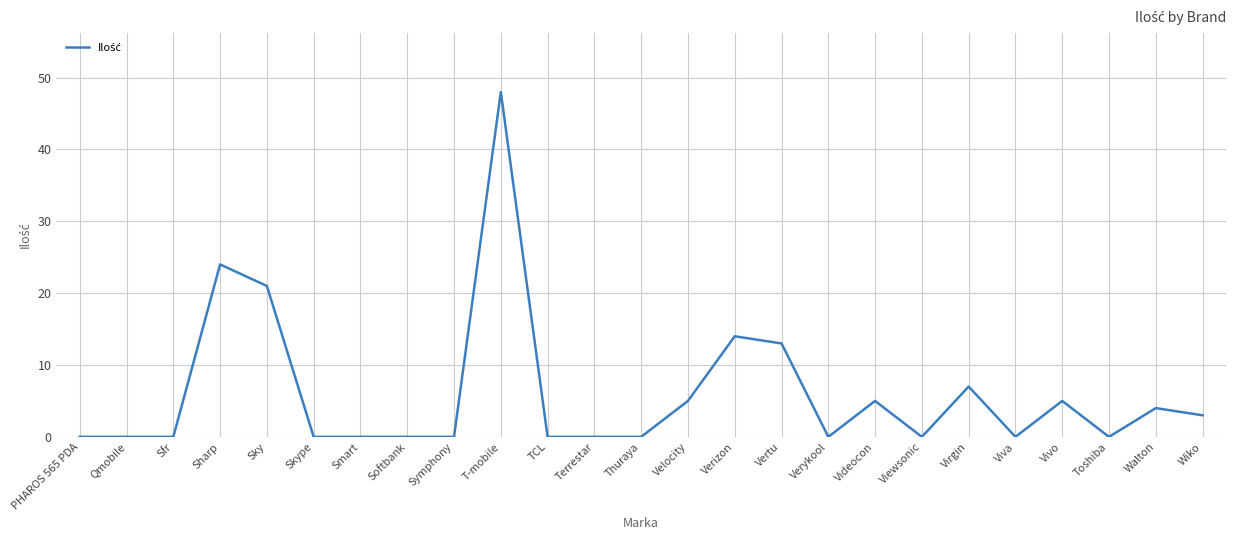

What is the difference between the maximum and minimum values?

48